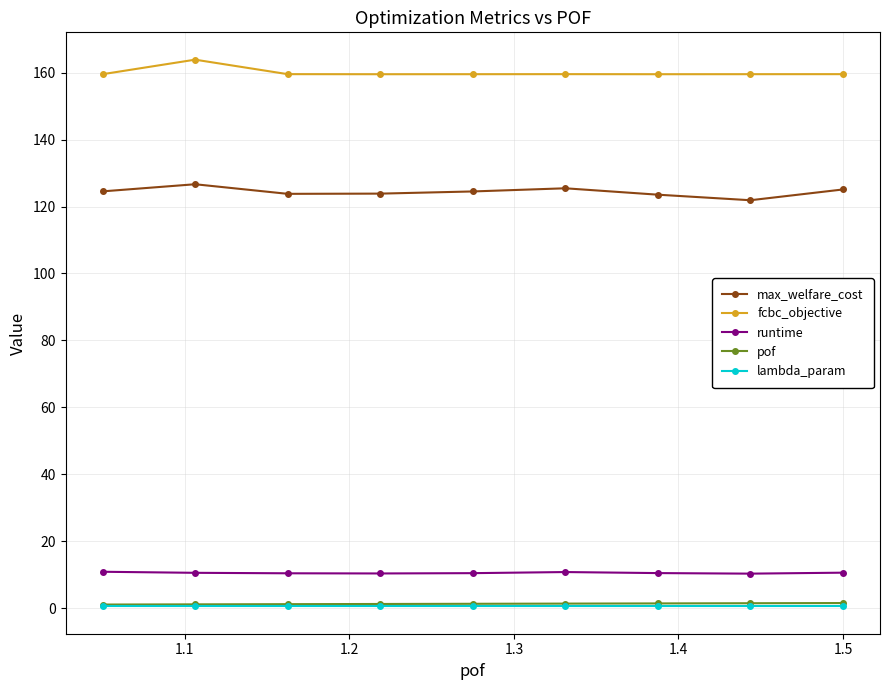

How many lines are shown in the chart?

5